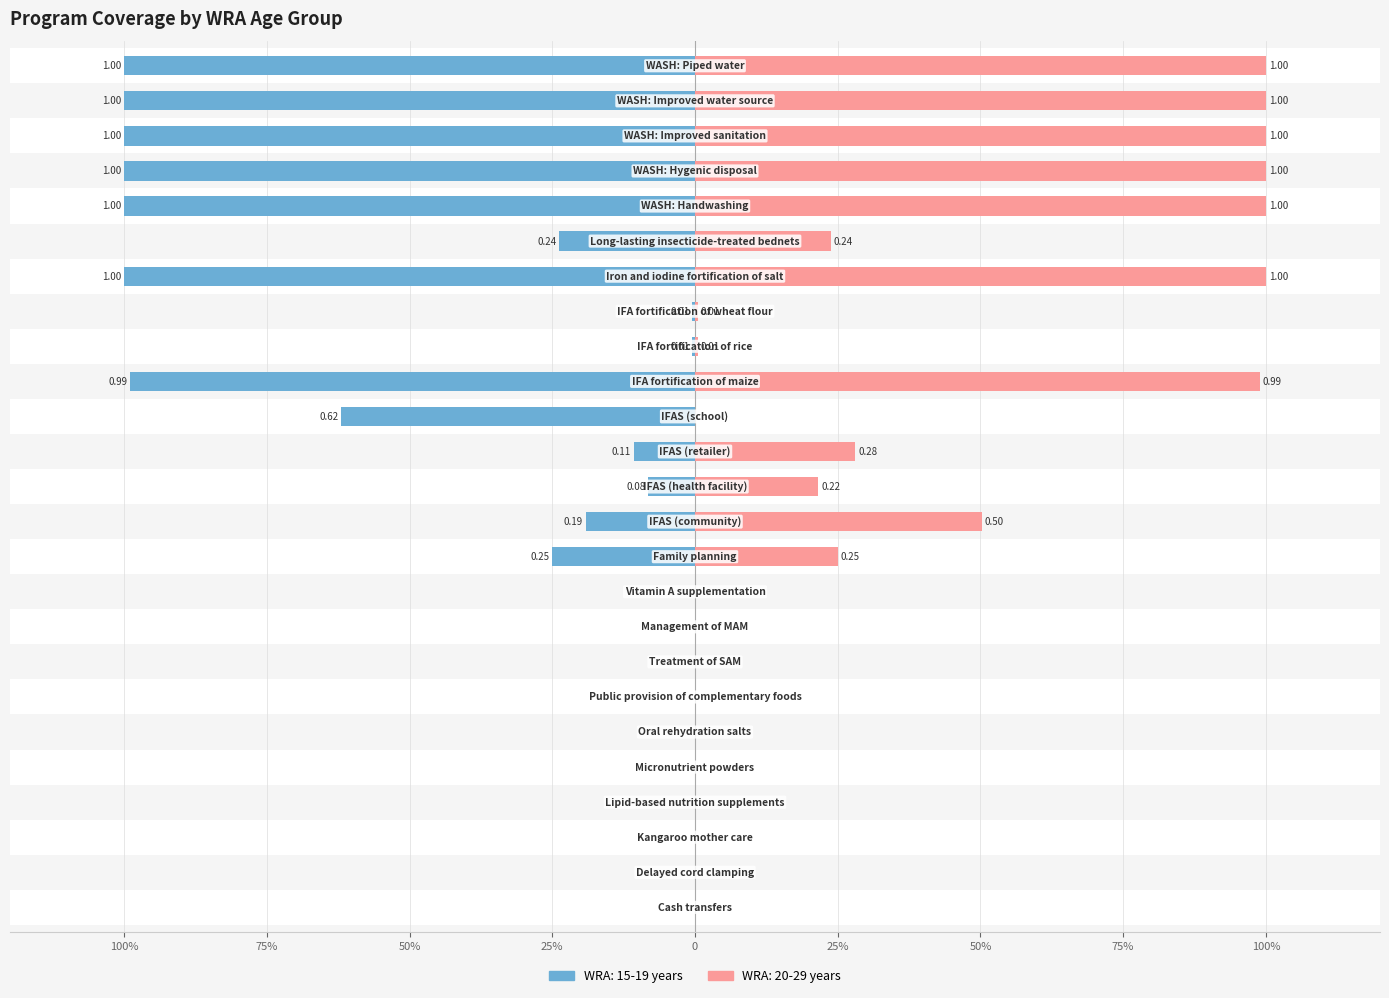

What is the average value of the WRA: 20-29 years series?

0.3